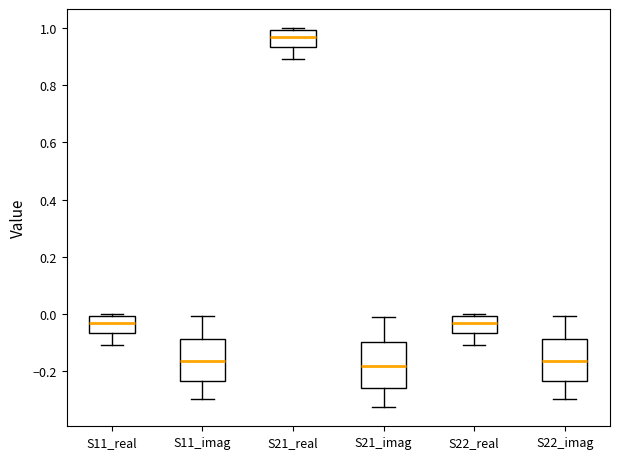

Reading left to right, transcribe this box plot: for each box, give where its median line is, the range the box spans, and where its two whiskers end, as read against the y-axis. The values are not printed on the chart, so give them approximately, as read against the axis.

S11_real: median -0.04, box -0.06 to 0.00, whiskers -0.10 to 0.00 (just above the box's upper edge)
S11_imag: median -0.16, box -0.24 to -0.08, whiskers -0.30 to 0.00
S21_real: median 0.96, box 0.94 to 1.00, whiskers 0.90 to 1.00 (just above the box's upper edge)
S21_imag: median -0.18, box -0.26 to -0.10, whiskers -0.32 to 0.00
S22_real: median -0.04, box -0.06 to 0.00, whiskers -0.10 to 0.00 (just above the box's upper edge)
S22_imag: median -0.16, box -0.24 to -0.08, whiskers -0.30 to 0.00